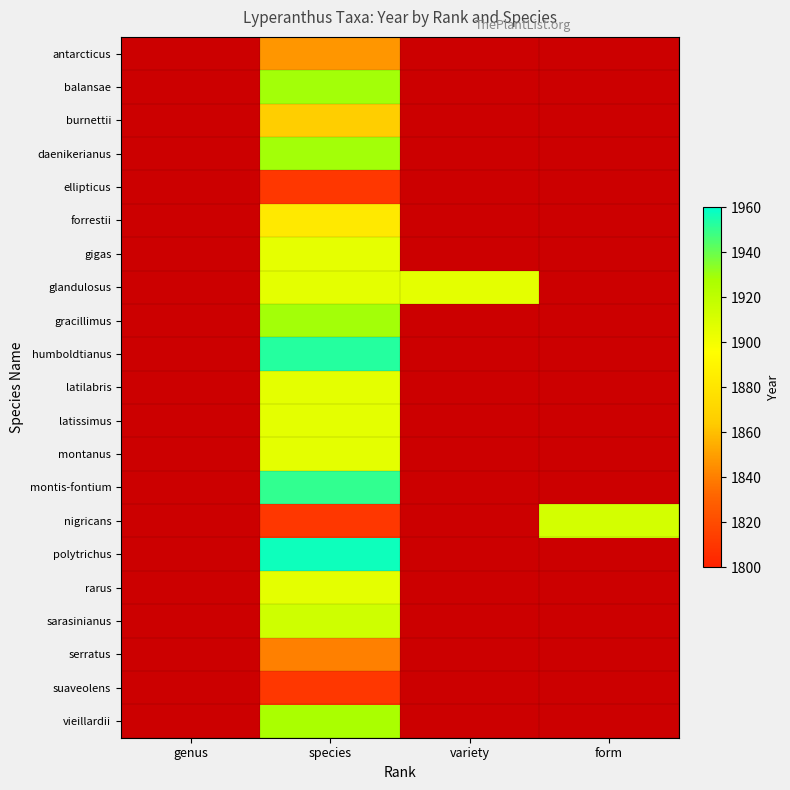

Reading left to right, list all the values displayed in this chart.

antarcticus: genus=0	species=1847	variety=0	form=0
balansae: genus=0	species=1929	variety=0	form=0
burnettii: genus=0	species=1865	variety=0	form=0
daenikerianus: genus=0	species=1929	variety=0	form=0
ellipticus: genus=0	species=1810	variety=0	form=0
forrestii: genus=0	species=1882	variety=0	form=0
gigas: genus=0	species=1905	variety=0	form=0
glandulosus: genus=0	species=1906	variety=1906	form=0
gracillimus: genus=0	species=1929	variety=0	form=0
humboldtianus: genus=0	species=1953	variety=0	form=0
latilabris: genus=0	species=1906	variety=0	form=0
latissimus: genus=0	species=1906	variety=0	form=0
montanus: genus=0	species=1906	variety=0	form=0
montis-fontium: genus=0	species=1950	variety=0	form=0
nigricans: genus=0	species=1810	variety=0	form=1912
polytrichus: genus=0	species=1957	variety=0	form=0
rarus: genus=0	species=1906	variety=0	form=0
sarasinianus: genus=0	species=1914	variety=0	form=0
serratus: genus=0	species=1840	variety=0	form=0
suaveolens: genus=0	species=1810	variety=0	form=0
vieillardii: genus=0	species=1928	variety=0	form=0